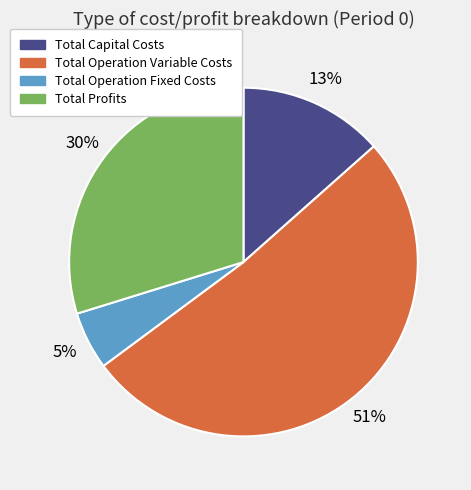

To the nearest percent, what is the difference between the largest and smallest slice percentages?

46%